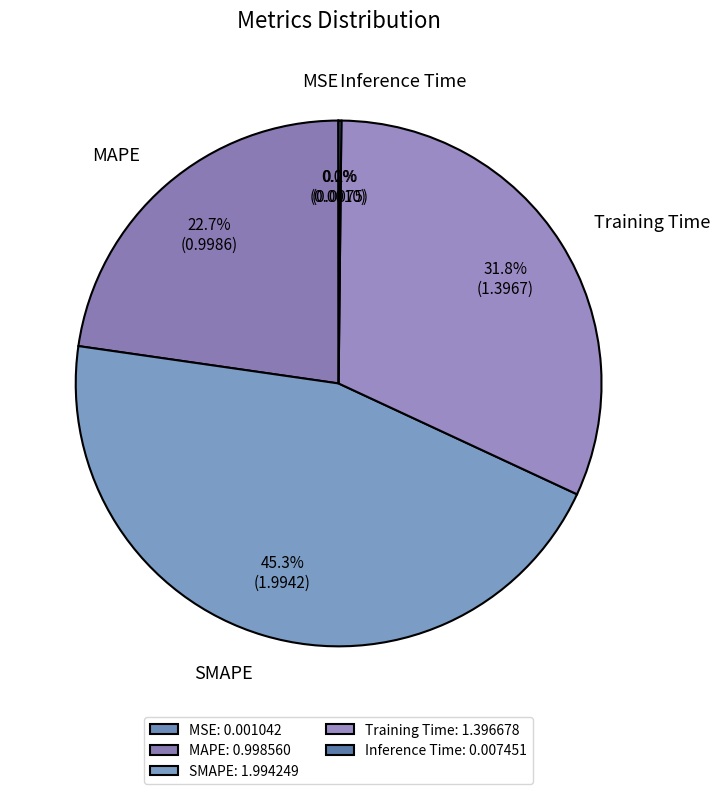

The Training Time slice represents 32% of the pie. True or false?

True